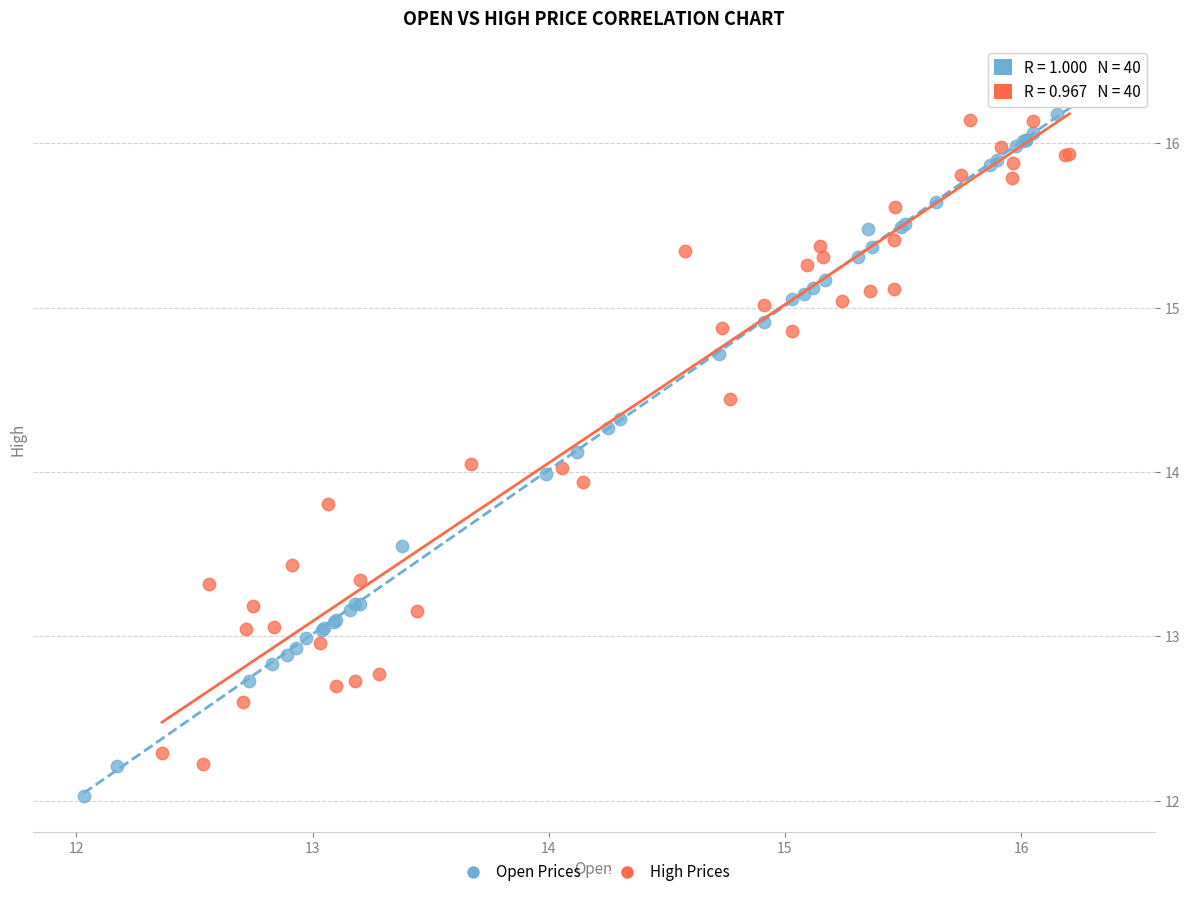

Which series has the largest Y range (max minus min)?

Open Prices